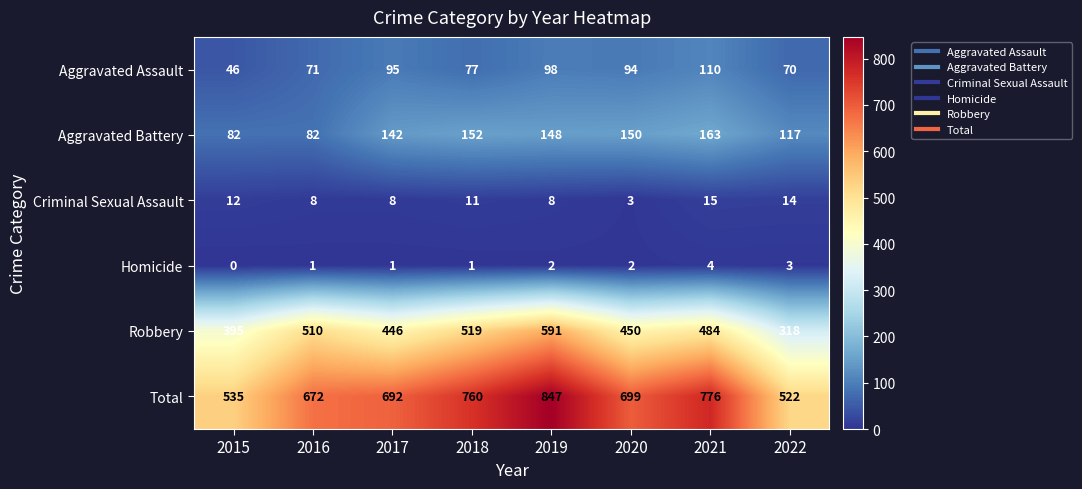

What is the difference between the highest and lowest values at 2016?

671